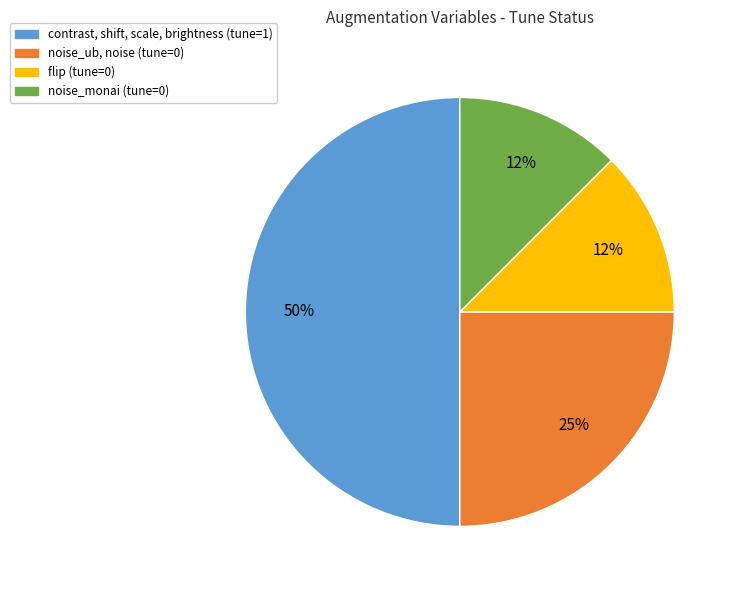

True or false: noise_monai (tune=0) accounts for 25% of the total.

False